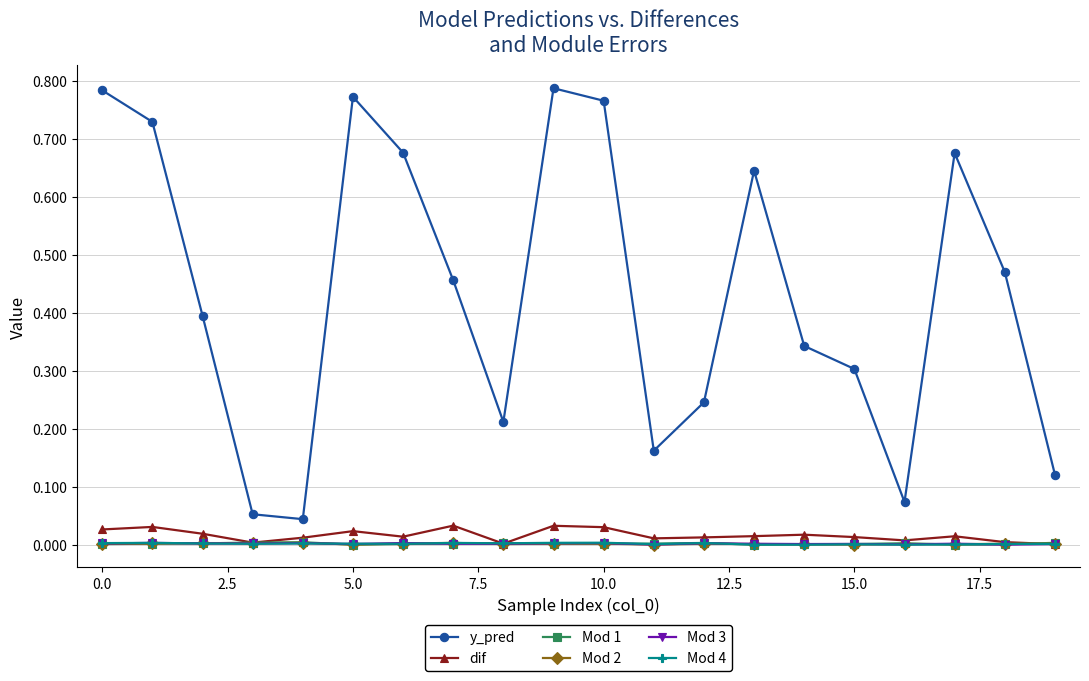

True or false: Mod 1 and y_pred cross at least once.

False